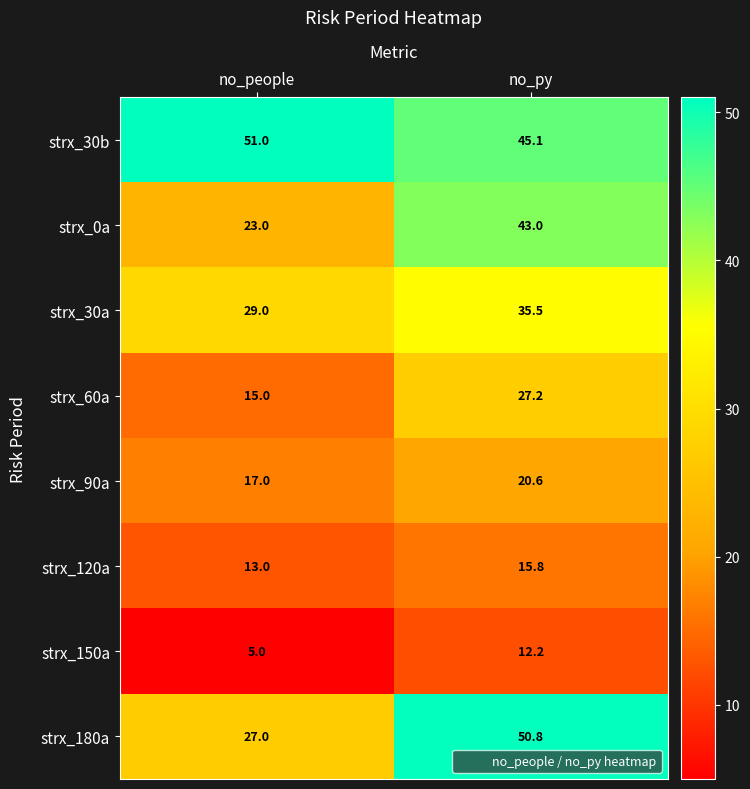

What is the smallest value displayed?

5.0